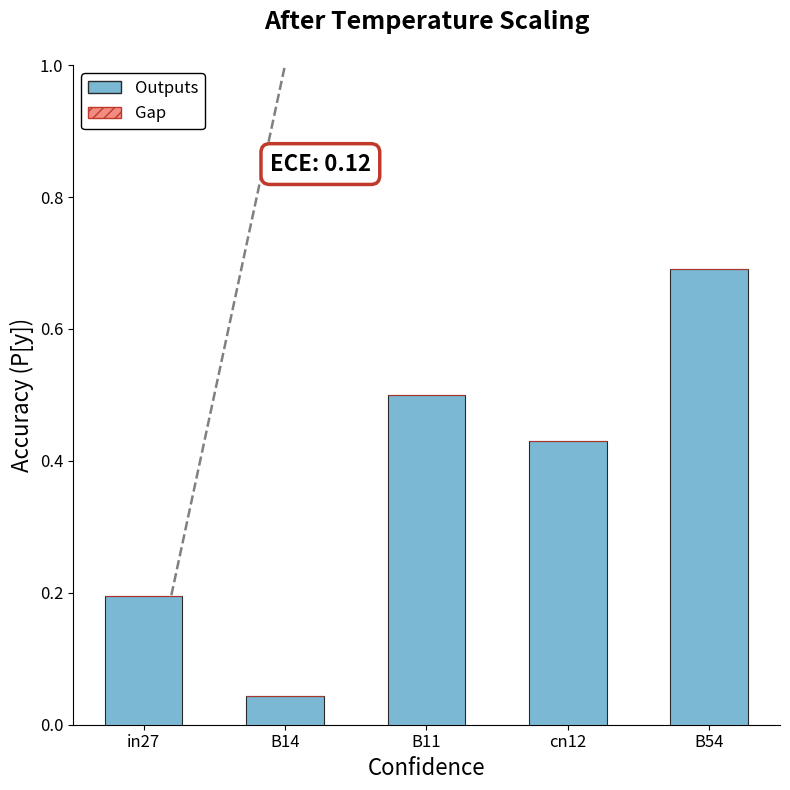

Which category has the highest value across all series?

B54